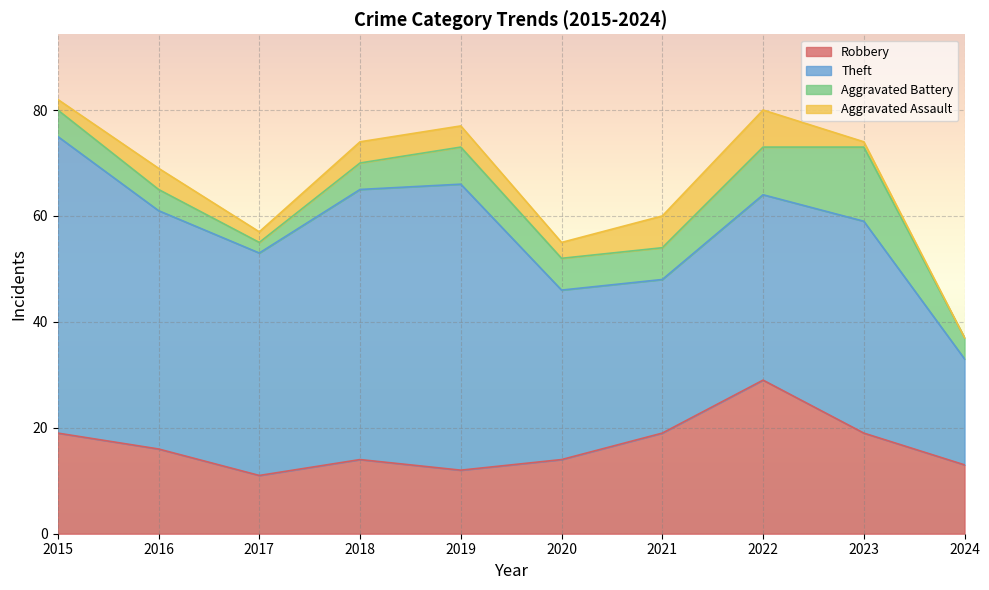

True or false: Aggravated Assault and Theft intersect in this chart.

False